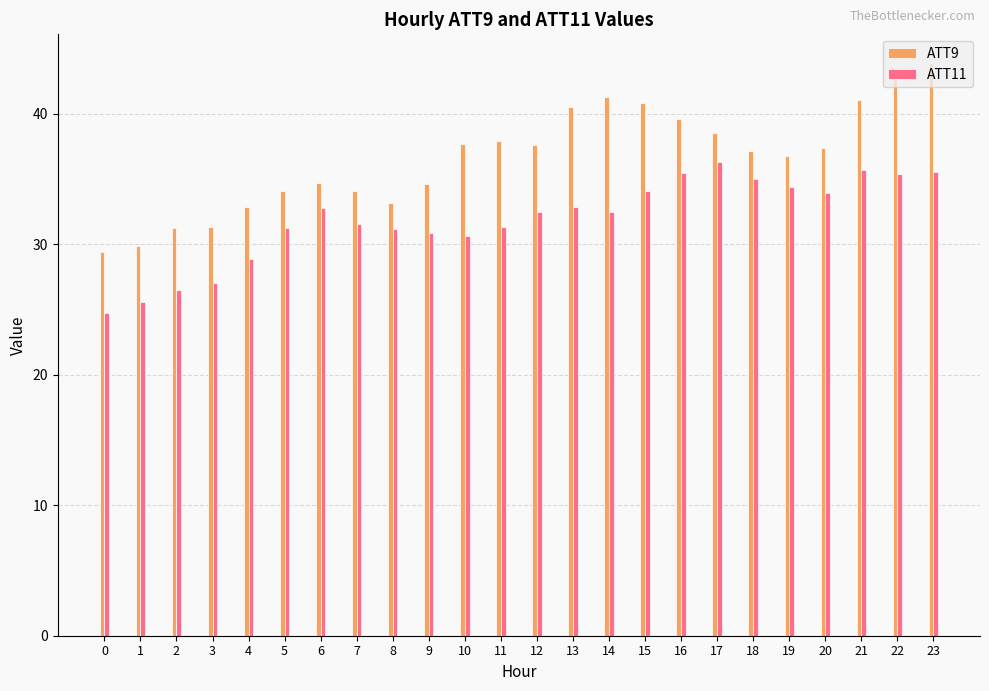

What is the spread (max minus min) of values at 19?

2.3